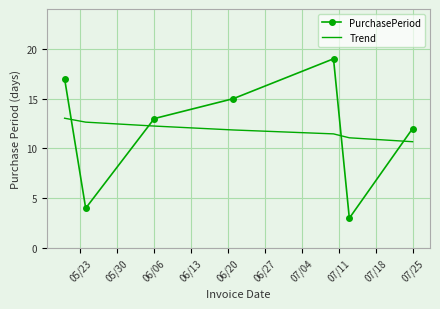

What are all the series names shown in the legend?

PurchasePeriod, Trend